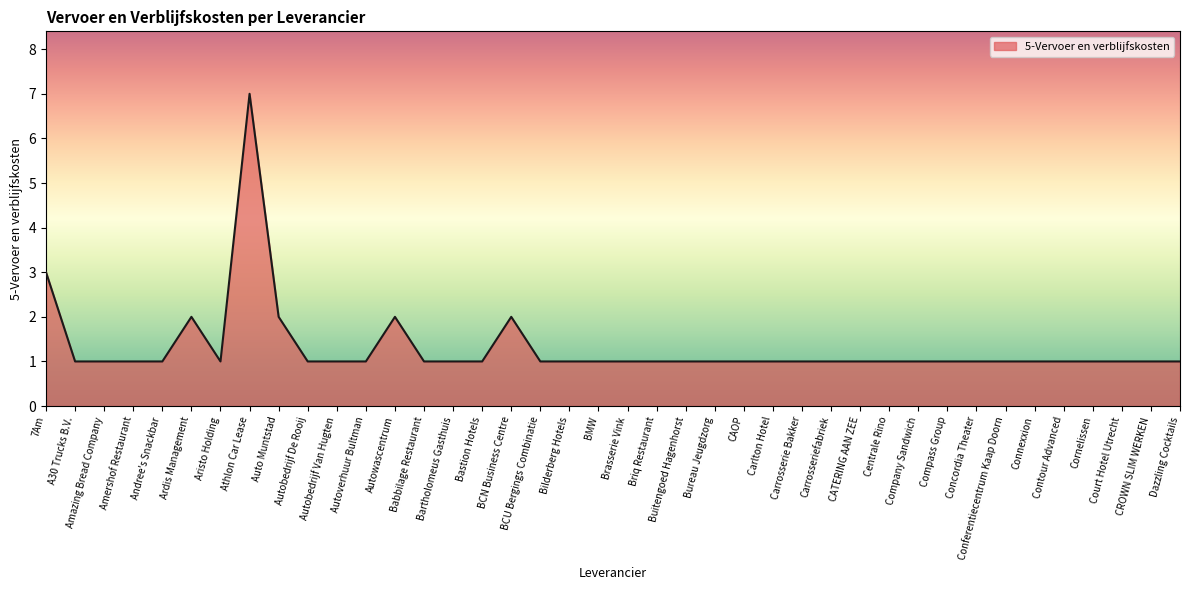

What is the sum of all values?

52